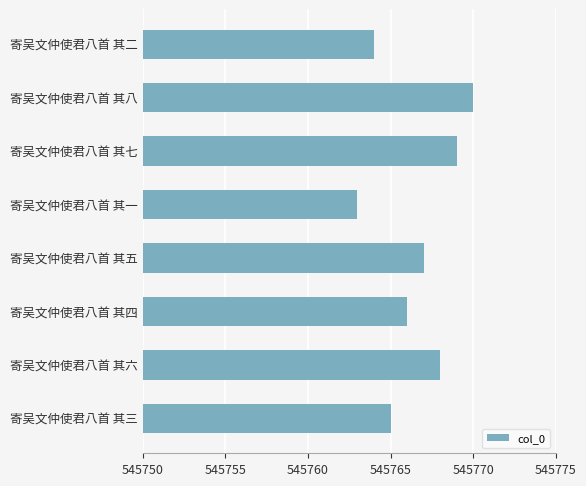

How many bars are there in total?

8